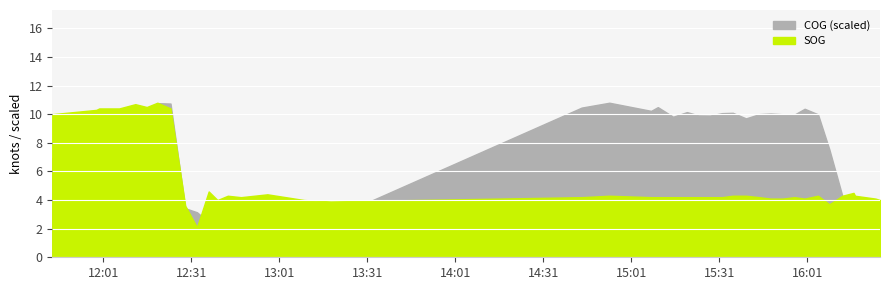

True or false: SOG and COG cross at least once.

False